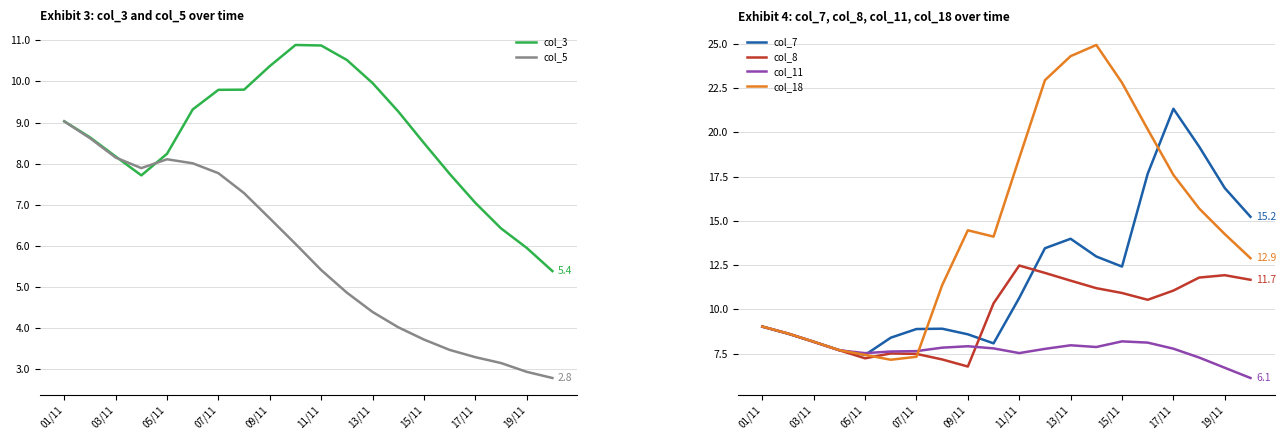

What is the value of the col_7 point at the 2nd from the left?

8.6